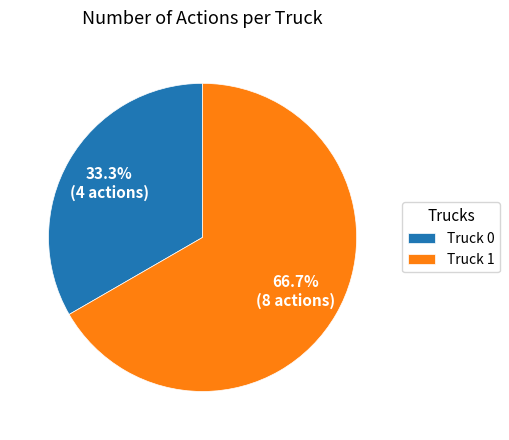

To the nearest percent, what percentage of the pie is Truck 1?

67%